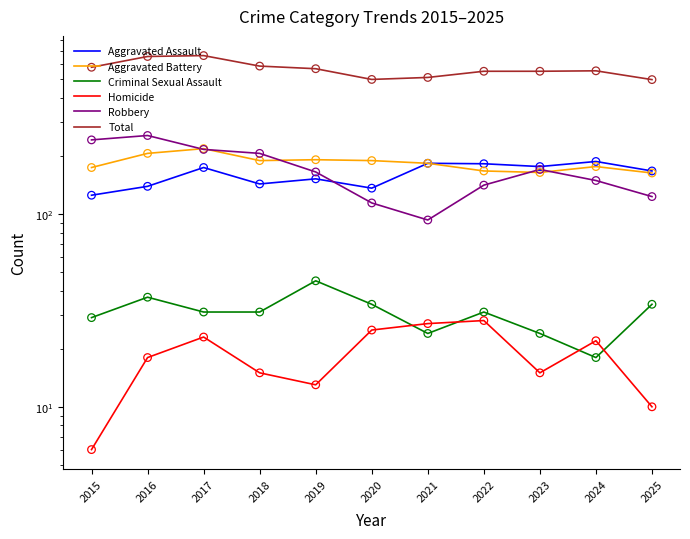

Which series contains the lowest Y value?

Homicide